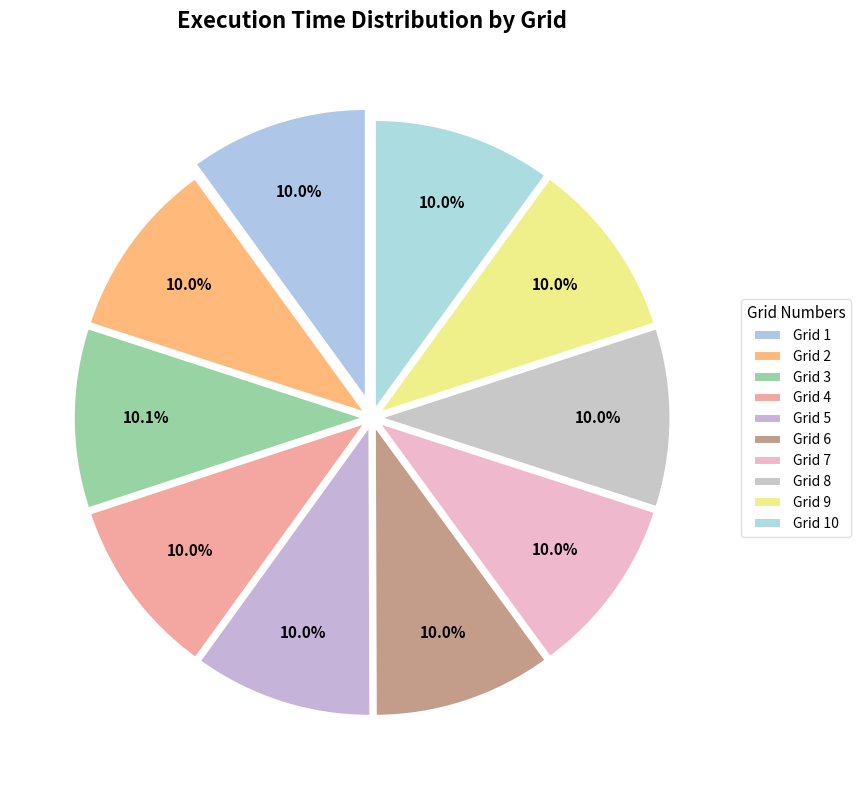

How many segments does this pie chart have?

10